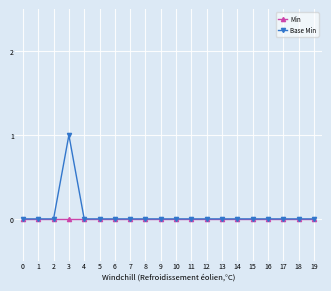

True or false: Base Min has more than 0 interior local peaks.

True